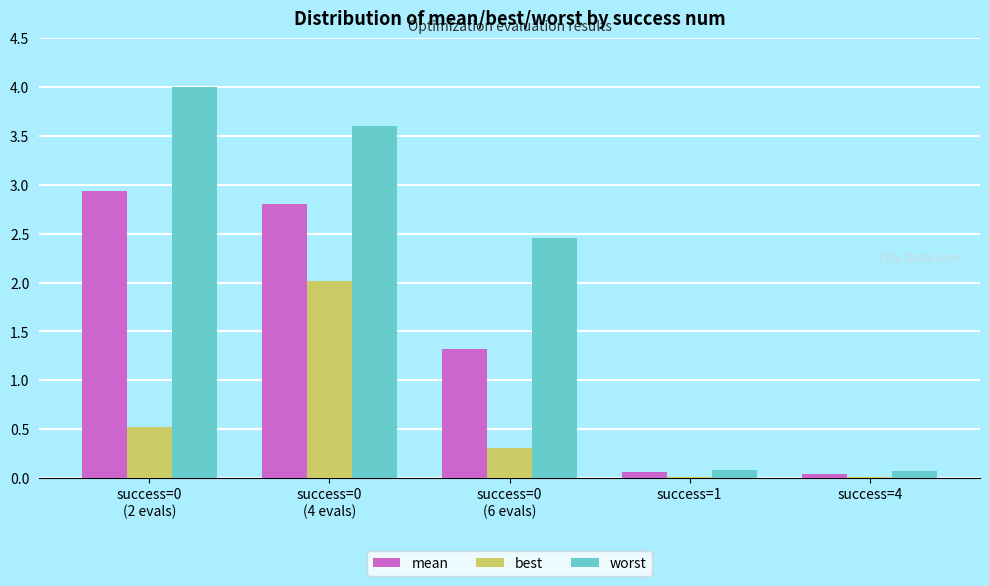

True or false: worst has a value of 0.1 at success=1.

True